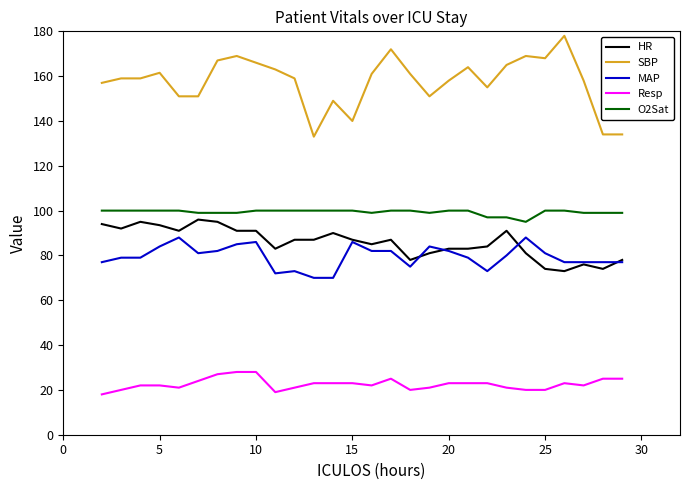

True or false: Resp and O2Sat cross at least once.

False